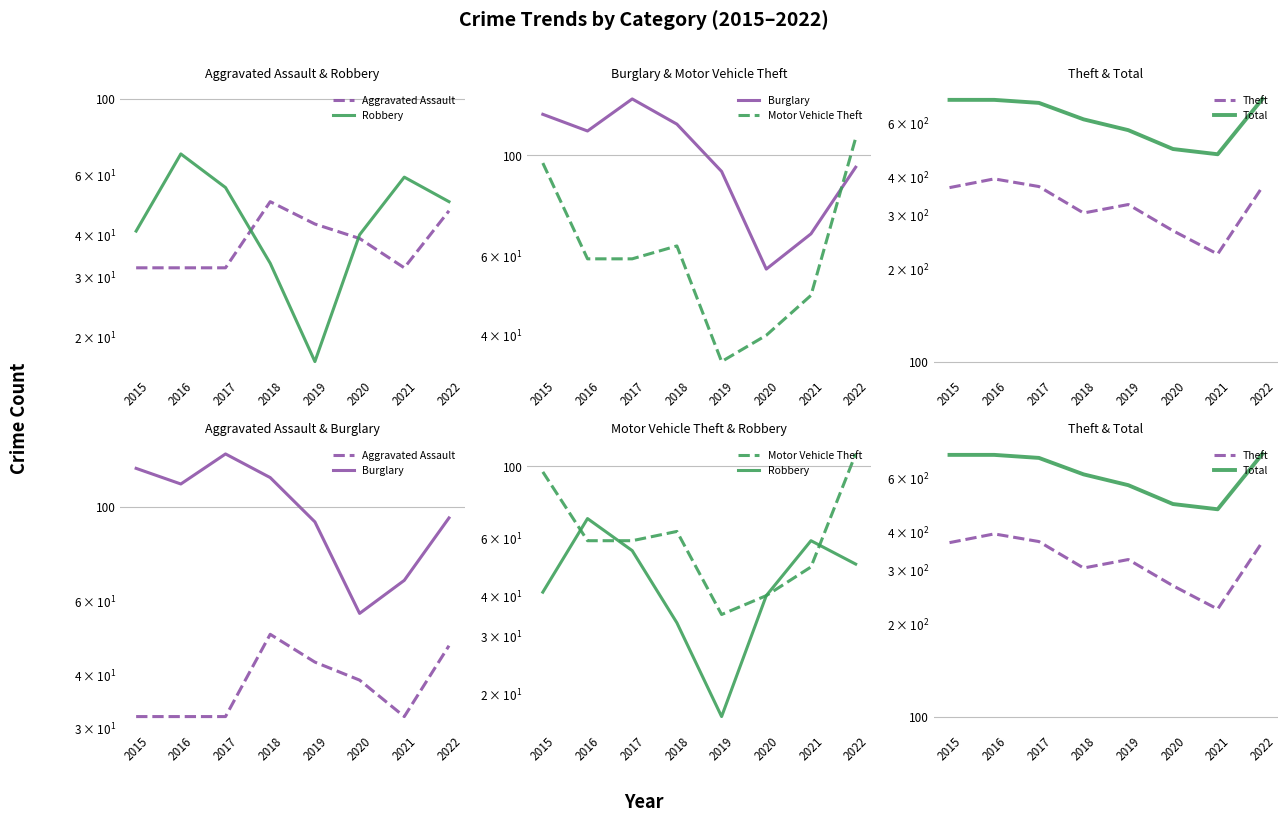

What are all the series names shown in the legend?

Aggravated Assault, Robbery, Burglary, Motor Vehicle Theft, Theft, Total